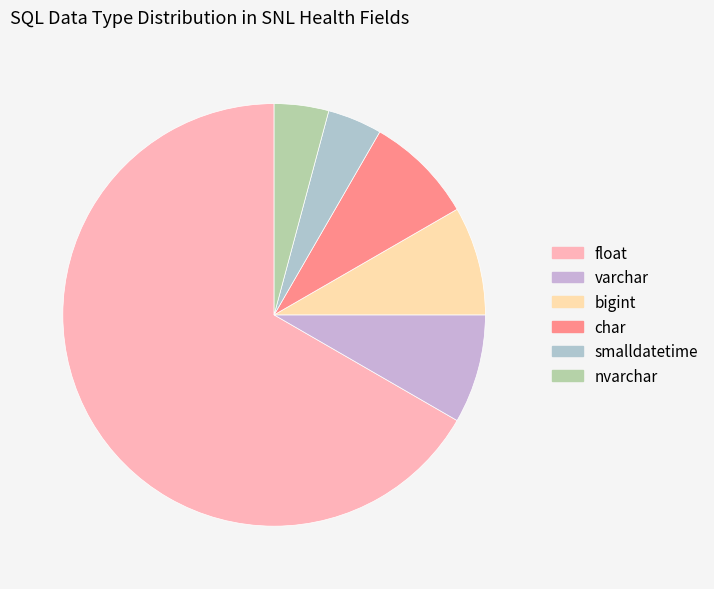

Count the number of slices in the pie.

6